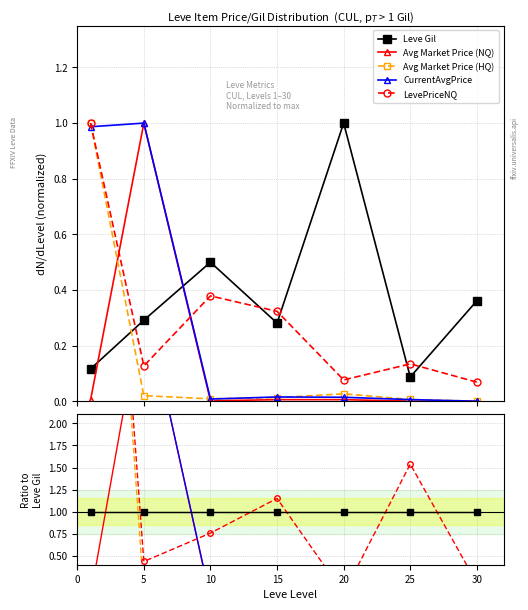

Rank the series at 30 from highest to lowest value.

Leve Gil, LevePriceNQ, CurrentAvgPrice, Avg Market Price (HQ), Avg Market Price (NQ)